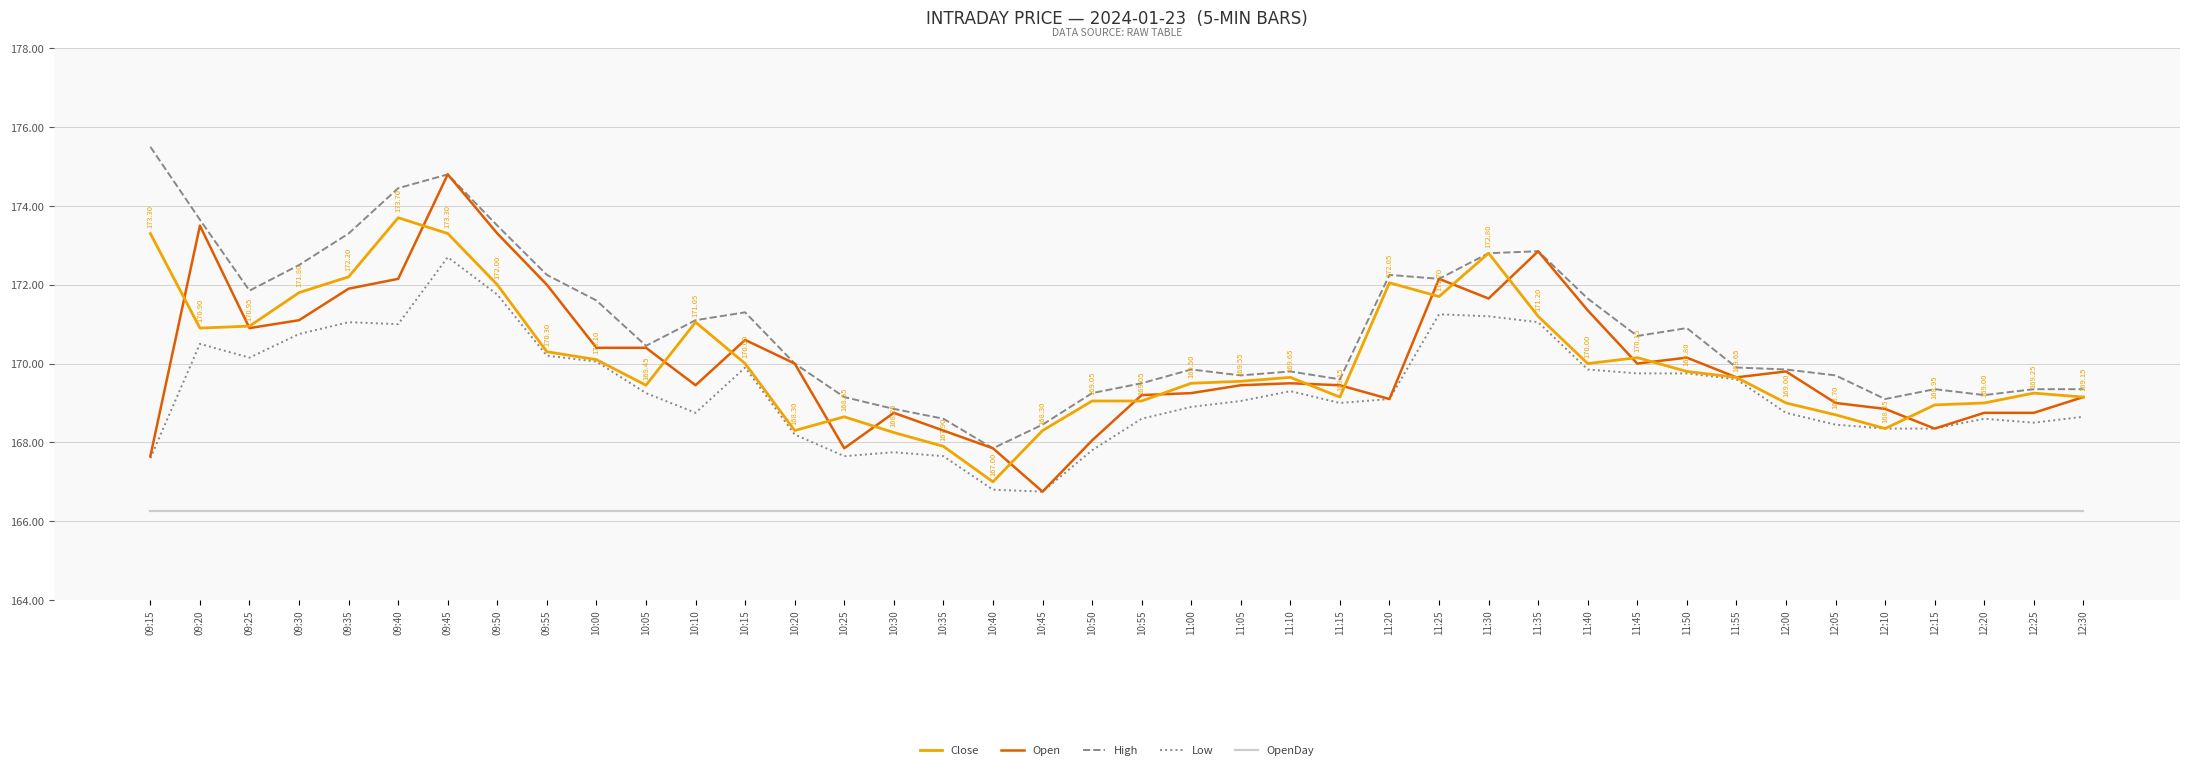

Is it true that High equals 175.5 at 09:15?

True